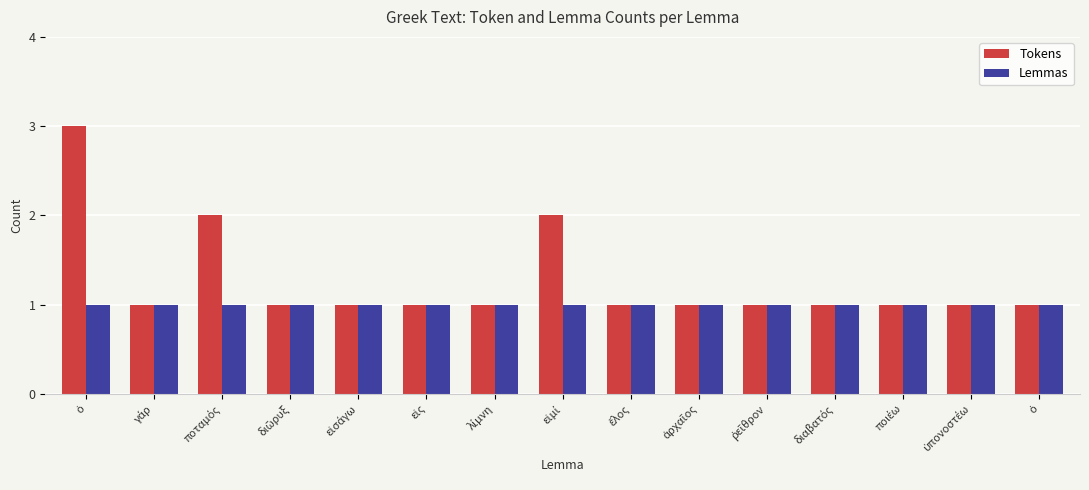

What are all the series names shown in the legend?

Tokens, Lemmas